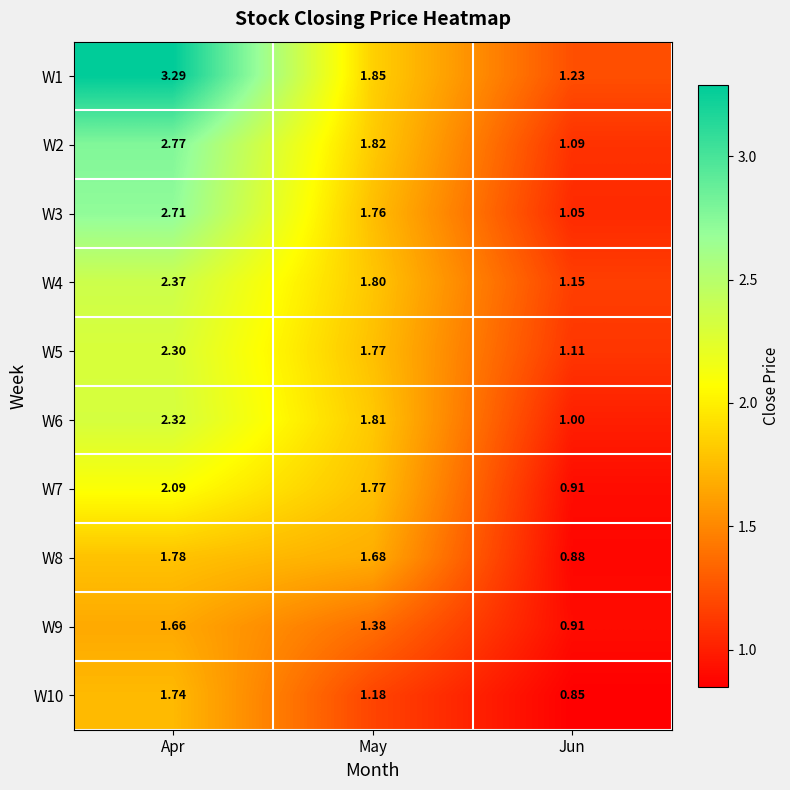

Which category has the highest value across all series?

Apr